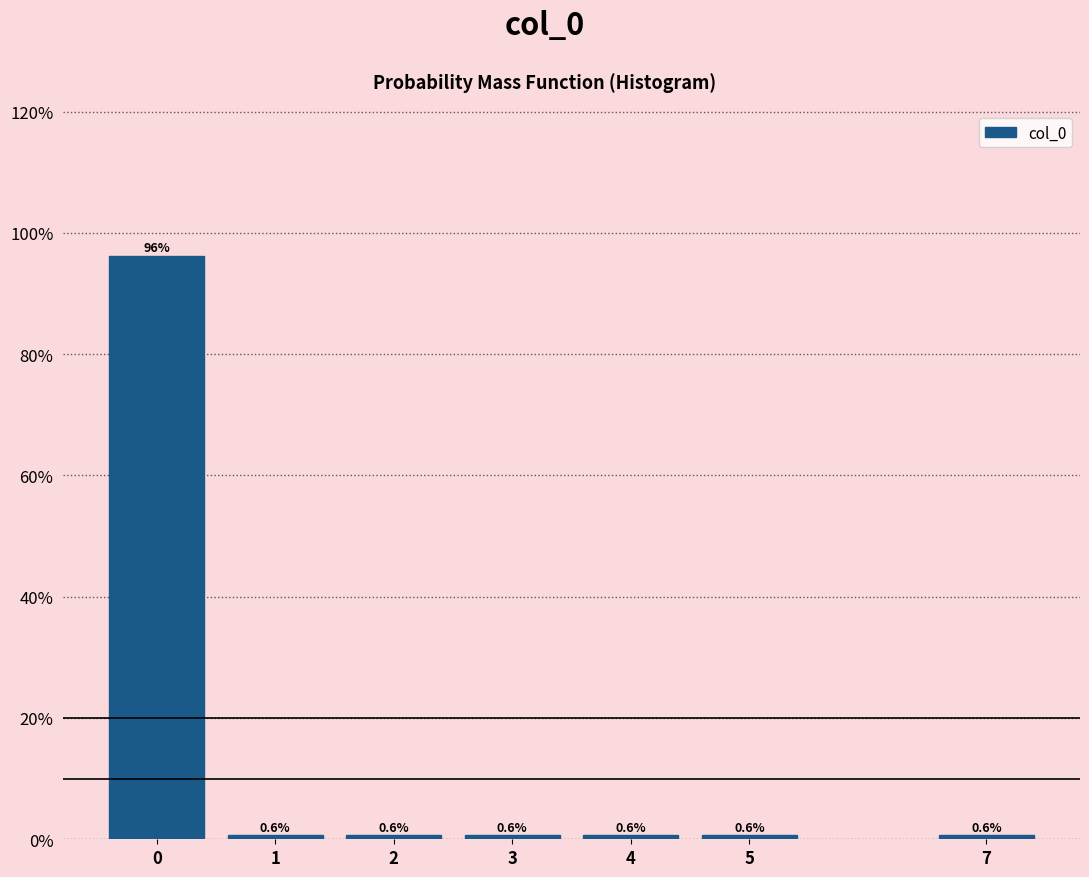

Reading right to left, transcribe all the data shown in this chart.

0.6	0.6	0.6	0.6	0.6	0.6	96.1